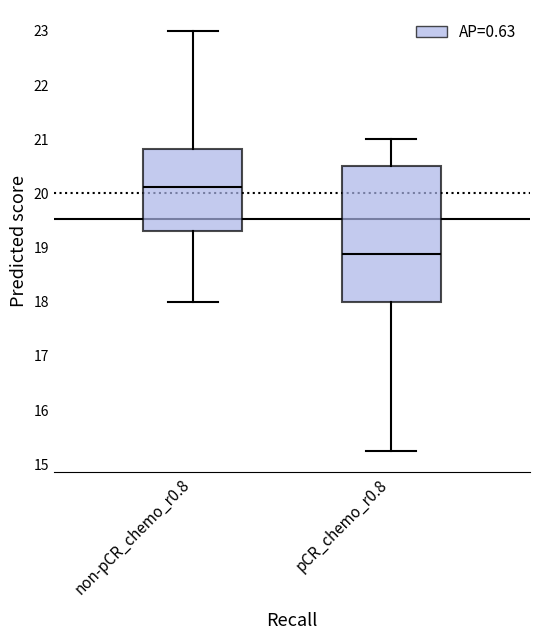

Comparing the boxes themselves (not the whiskers), which one is the tallest?

pCR_chemo_r0.8